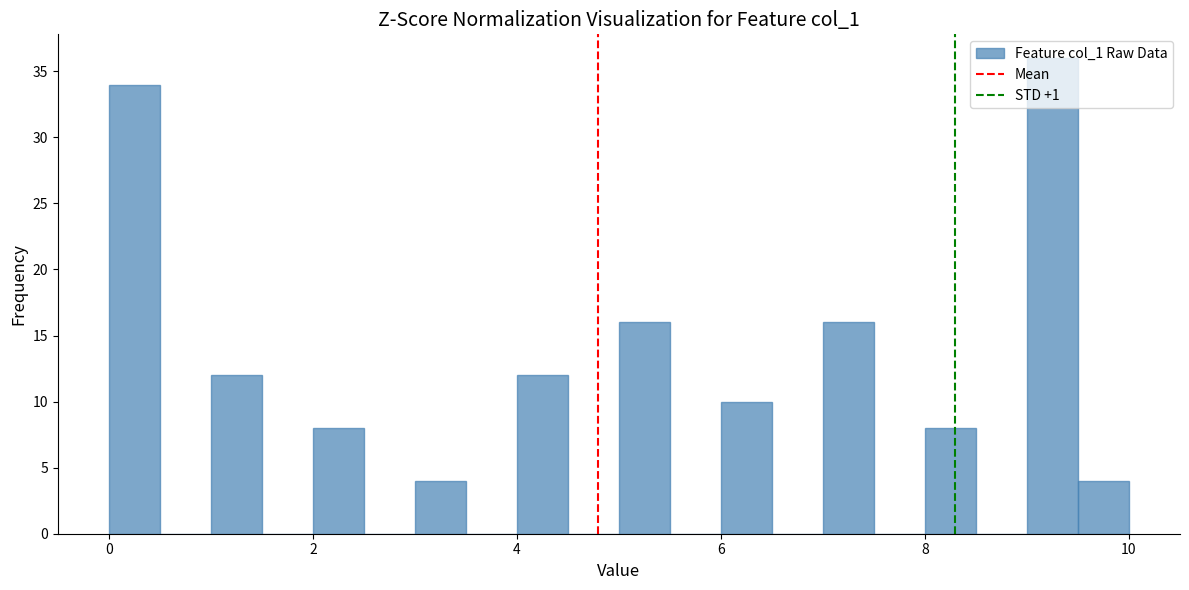

Read against the x-axis, roughly where is the centre of the tallest bar?

9.2